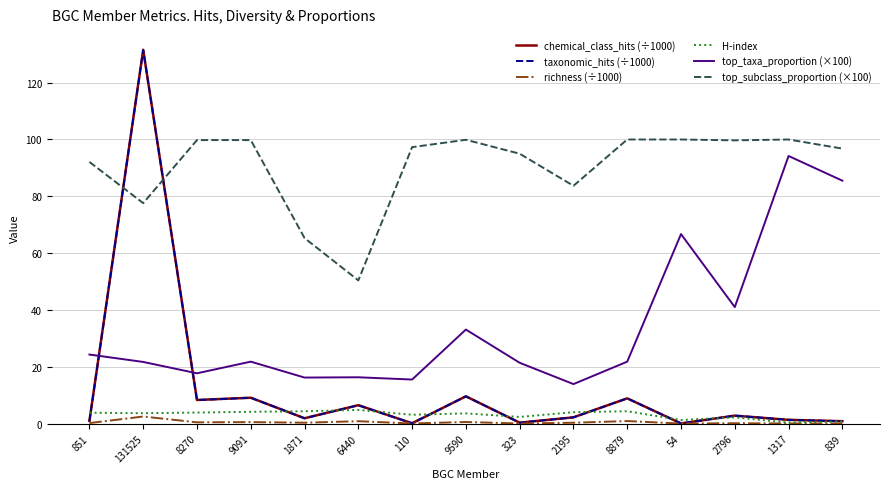

The value of H-index at 110 is 3.1. True or false?

True